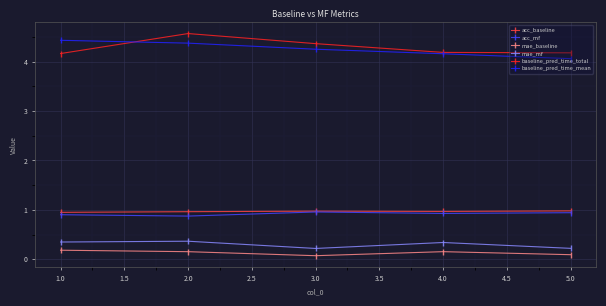

Which series has the largest range (max minus min)?

baseline_pred_time_total